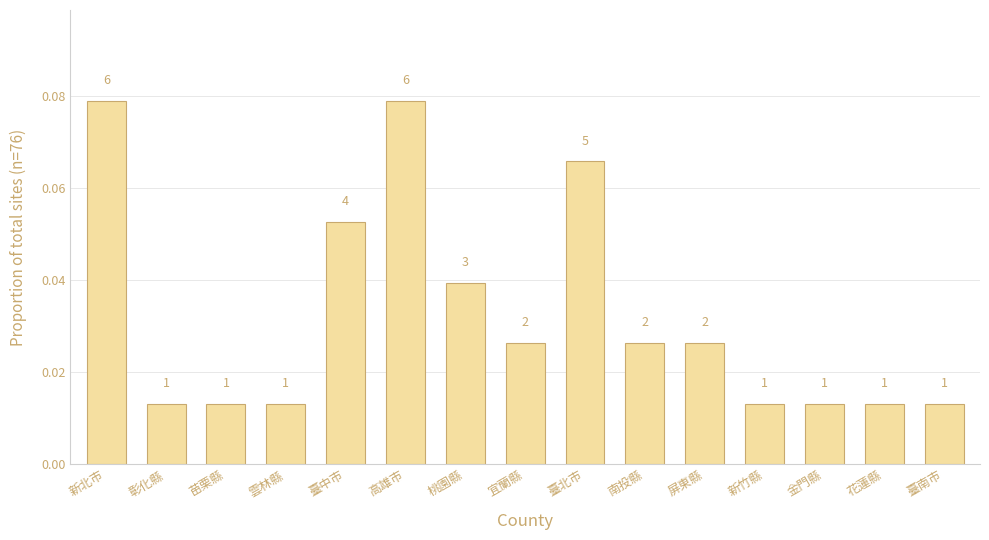

How many bars are there in total?

15